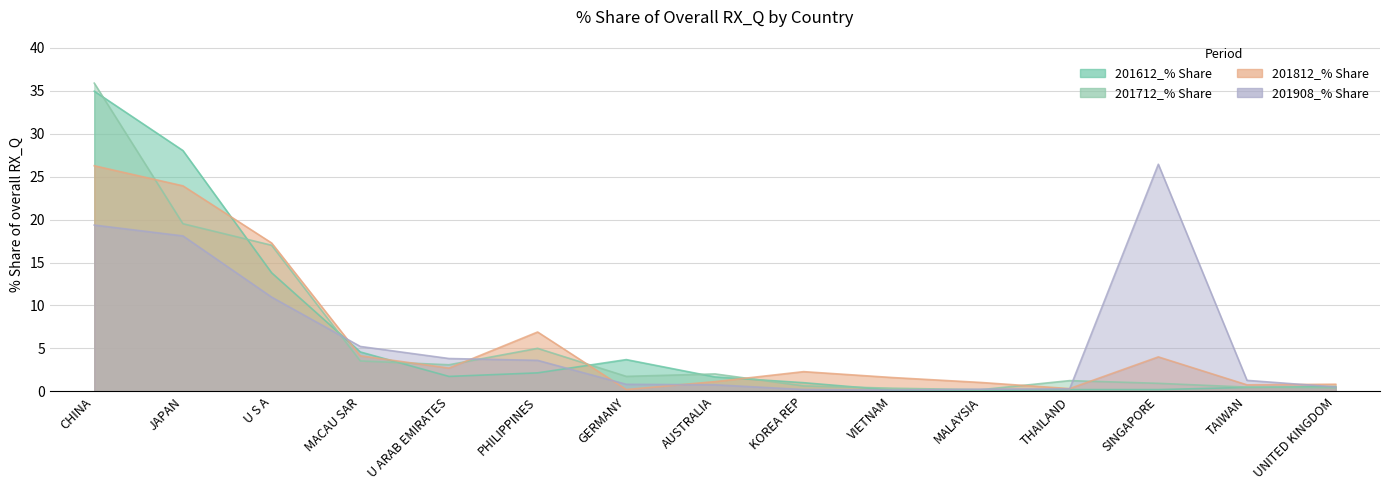

Which series has the largest range (max minus min)?

201712_% Share